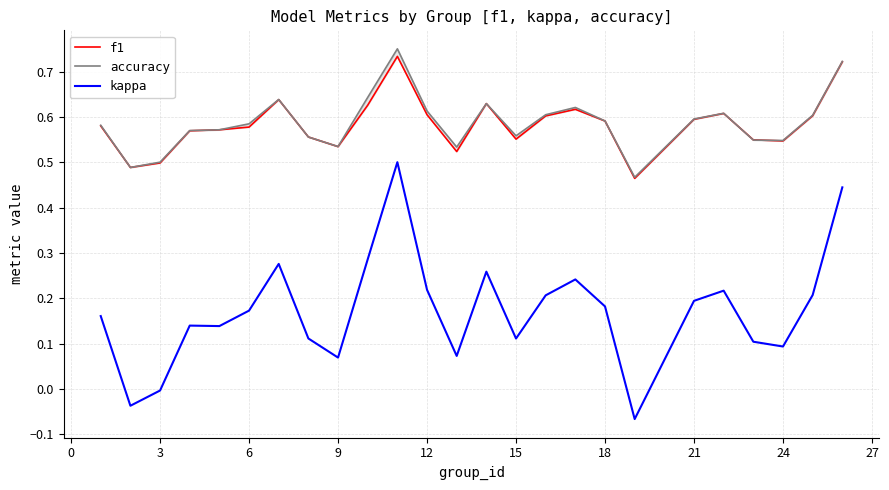

True or false: f1 and accuracy cross at least once.

True